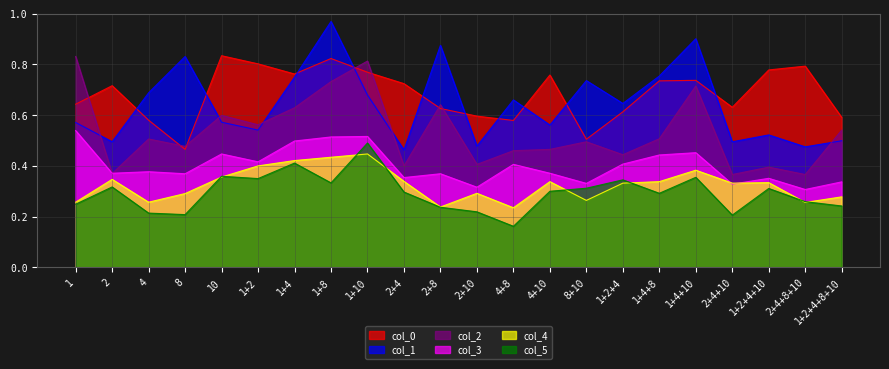

List the series in order of their peak value, lowest first.

col_4, col_5, col_3, col_2, col_0, col_1